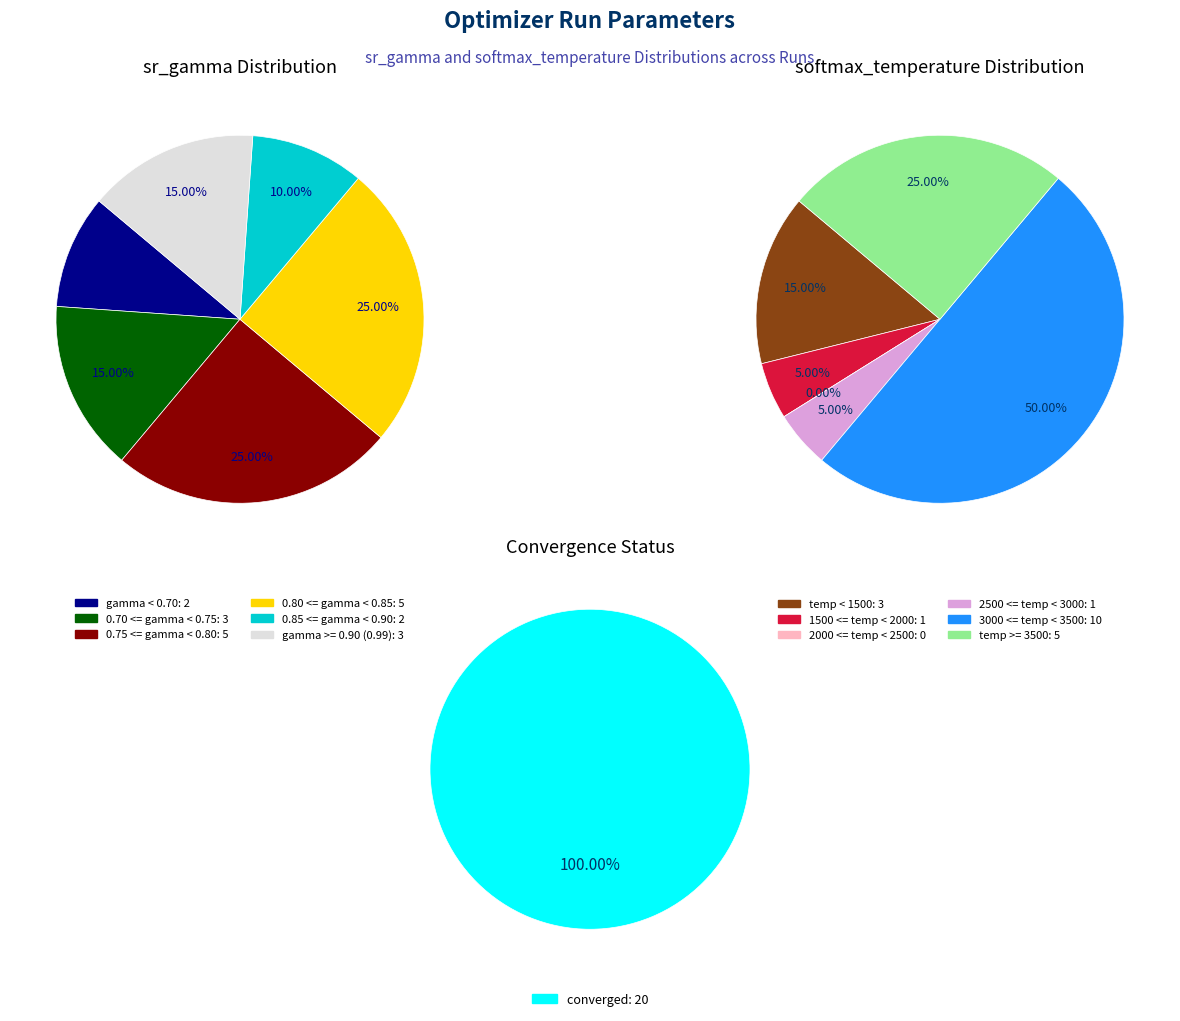

Is there any slice that represents more than half of the pie?

No